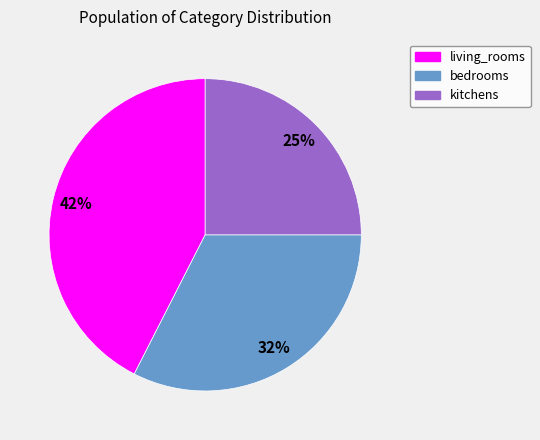

Is bedrooms the majority of the pie?

No